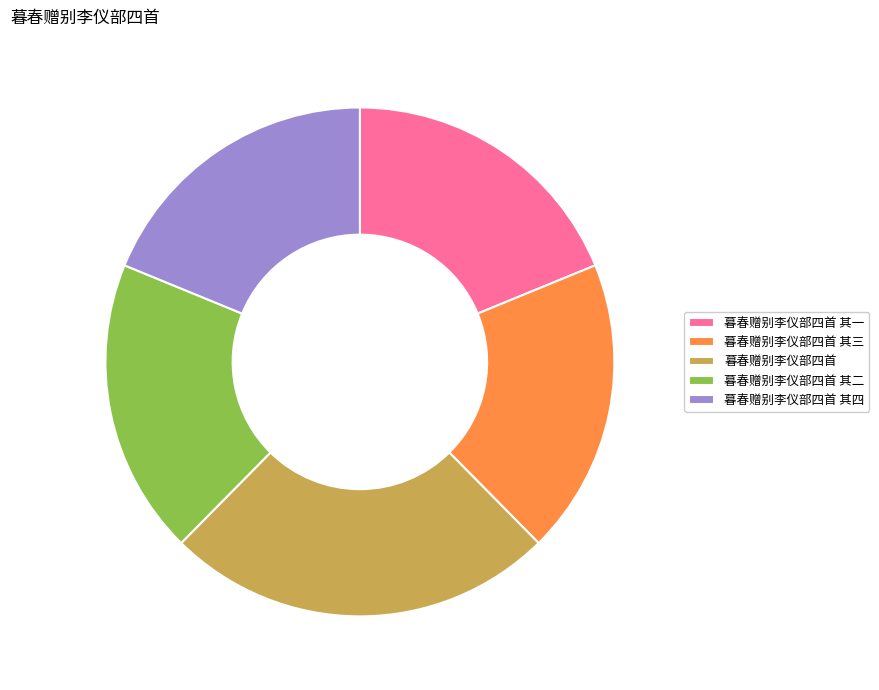

Is the sum of 暮春赠别李仪部四首 其三 and 暮春赠别李仪部四首 其四 greater than half?

No